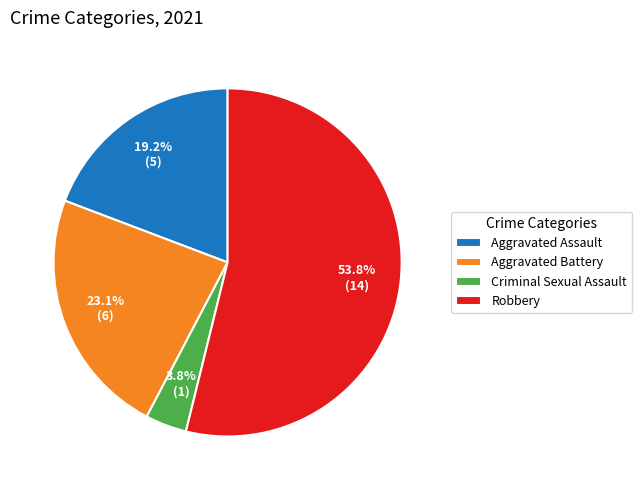

To the nearest percent, what is the difference between the Aggravated Assault and Criminal Sexual Assault slice percentages?

15%